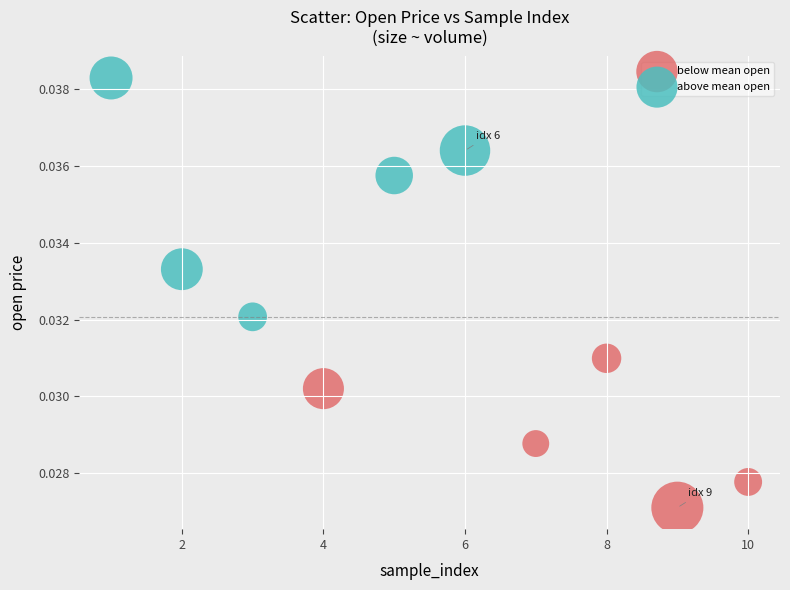

Which series has the widest spread of Y values?

above mean open